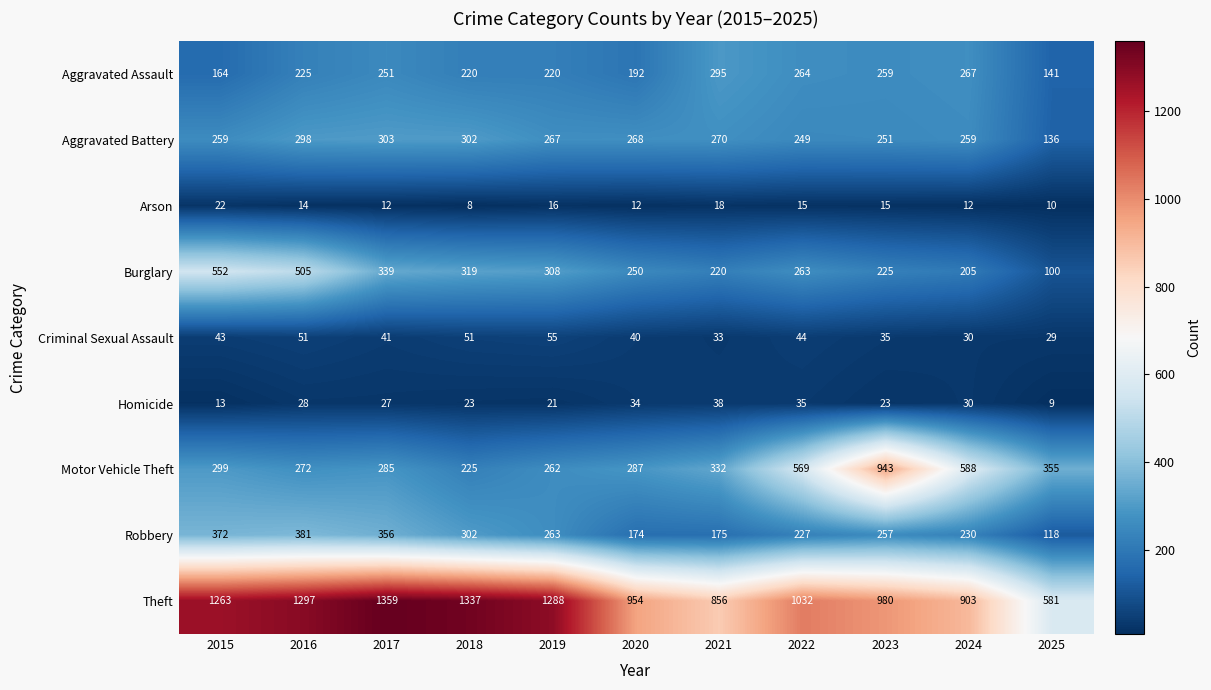

What is the difference between the maximum and minimum values in the Aggravated Battery series?

167